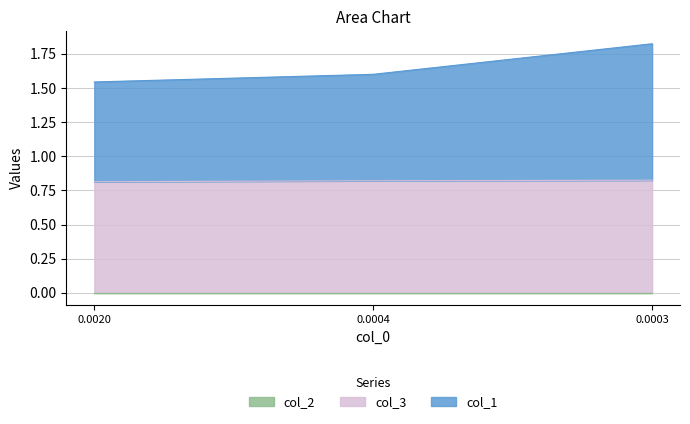

Which series has the largest total across all categories?

col_1